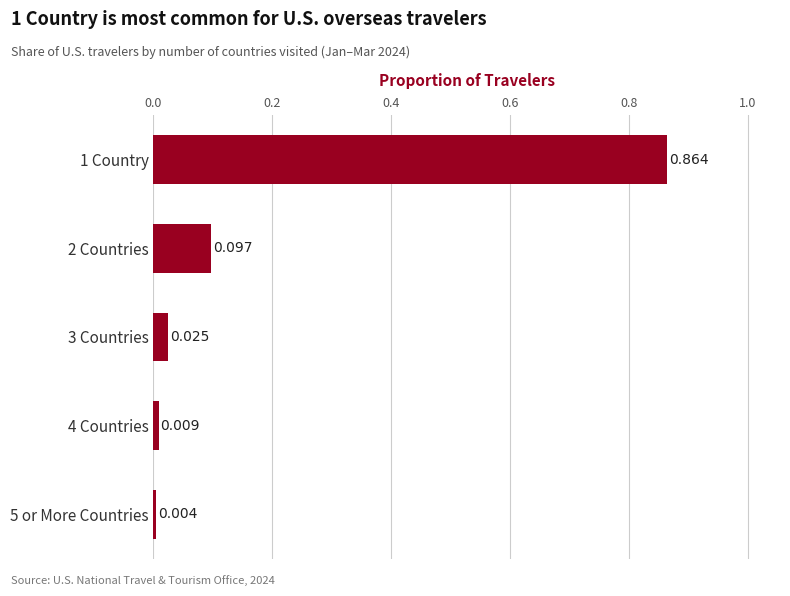

List the labels in order of value, smallest first.

5 or More Countries, 4 Countries, 3 Countries, 2 Countries, 1 Country